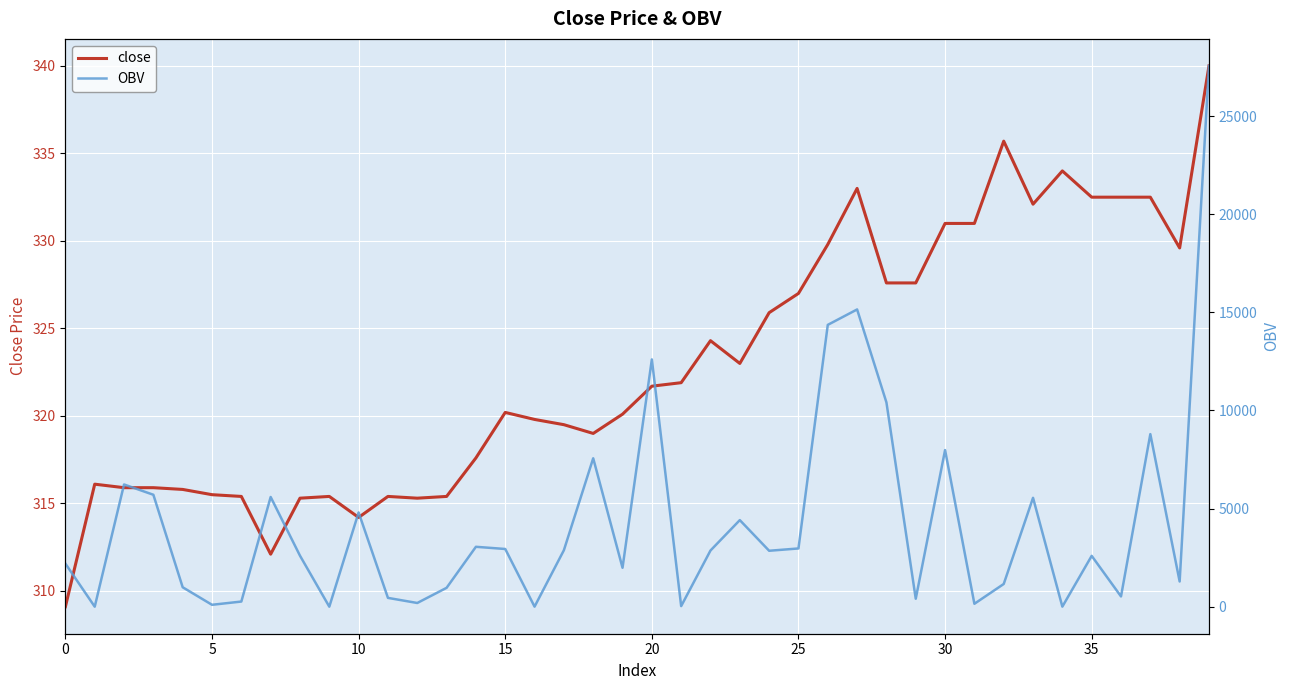

True or false: close has a value of 315.5 at 5.

True